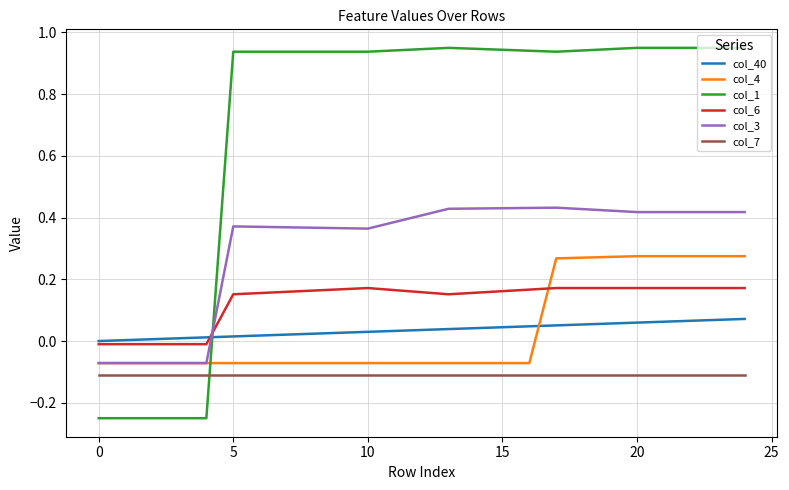

Which series has the largest range (max minus min)?

col_1